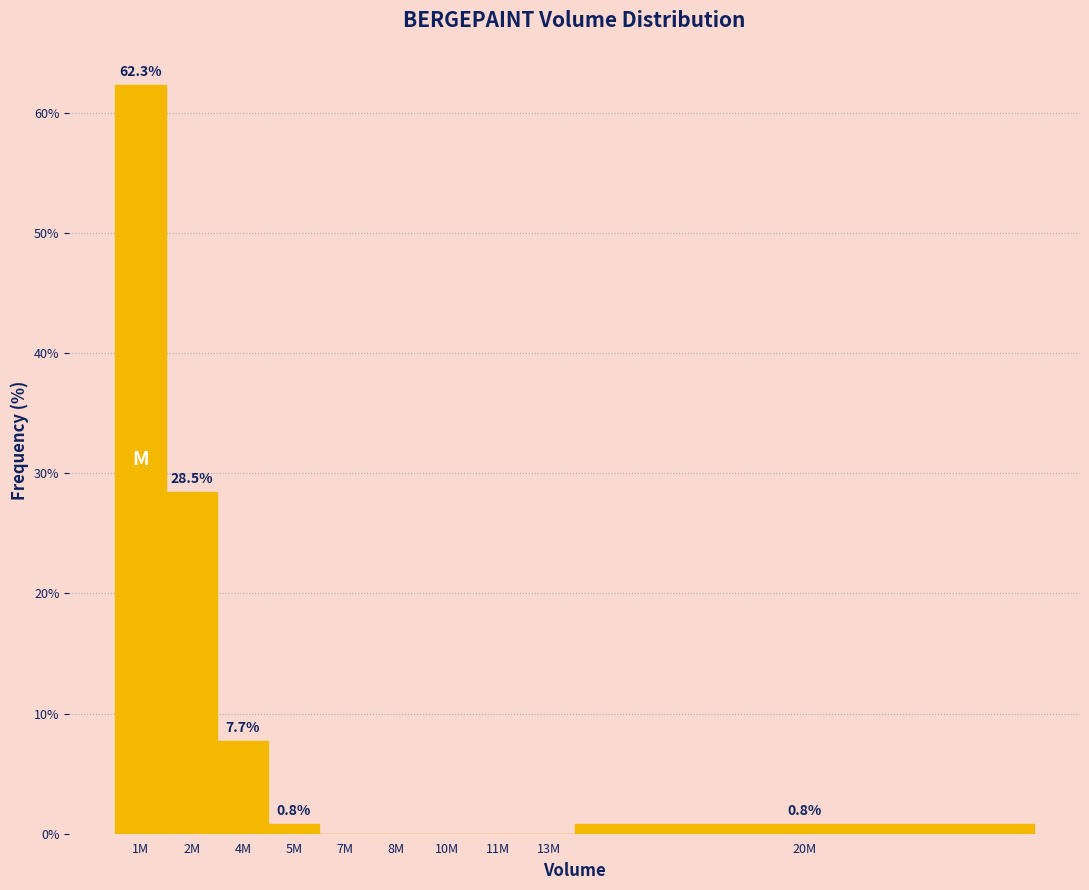

Reading right to left, list all the values displayed in this chart.

20M=0.8	13M=0.0	11M=0.0	10M=0.0	8M=0.0	7M=0.0	5M=0.8	4M=7.7	2M=28.5	1M=62.3